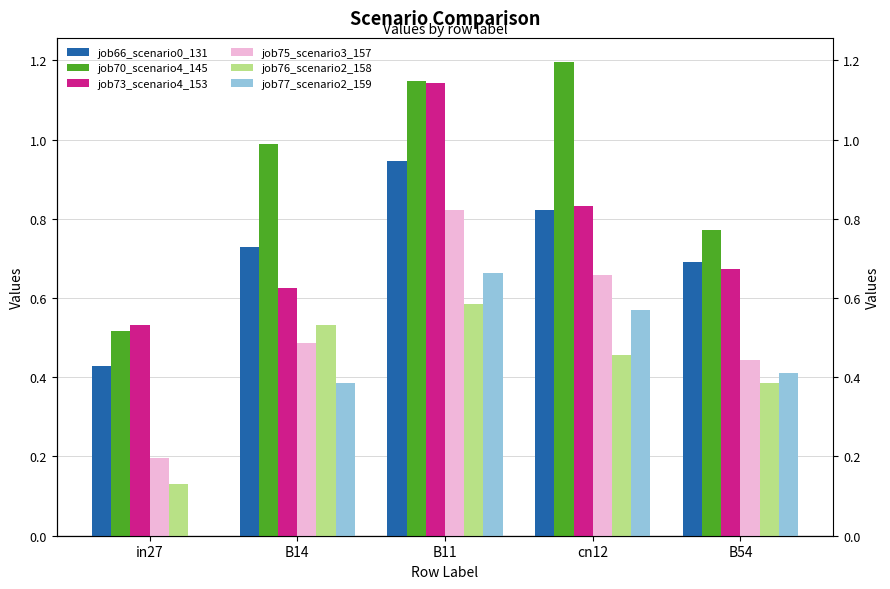

Which series has the widest spread of values?

job70_scenario4_145